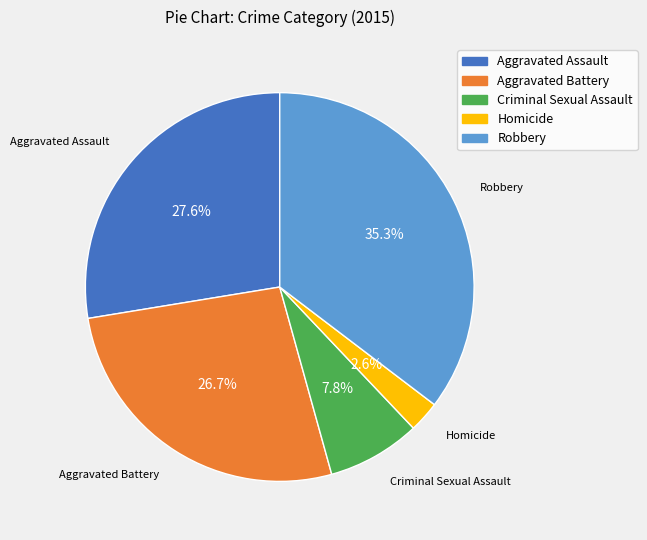

Is there any slice that represents more than half of the pie?

No